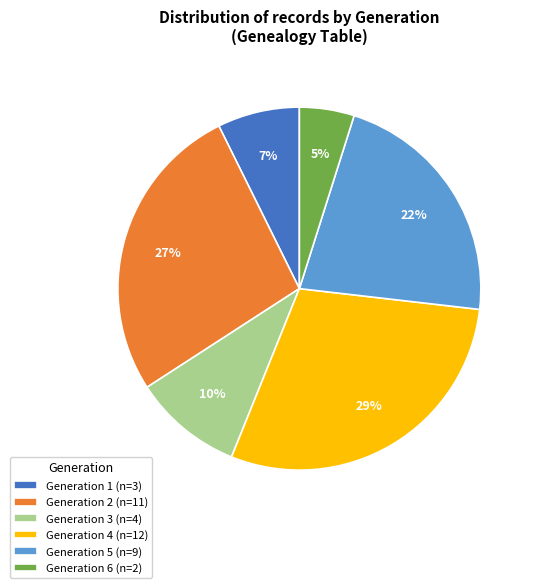

Which has a higher value, Generation 4 (n=12) or Generation 3 (n=4)?

Generation 4 (n=12)